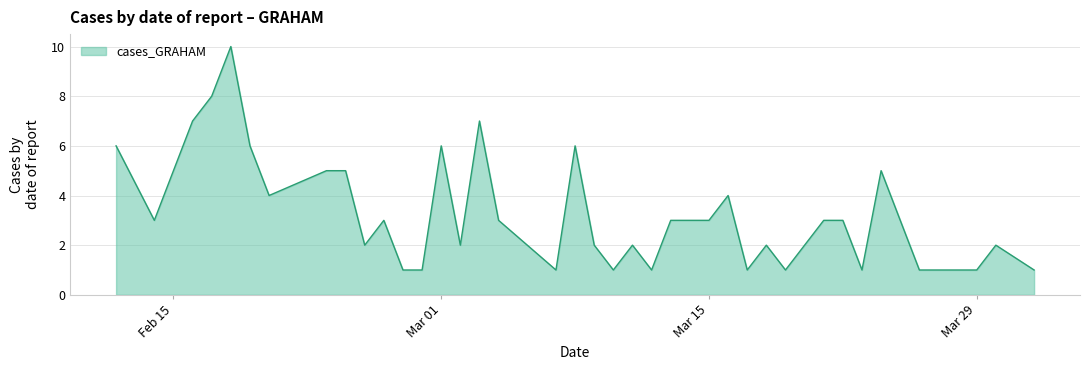

True or false: there are more than 0 points higher than both neighbors.

True